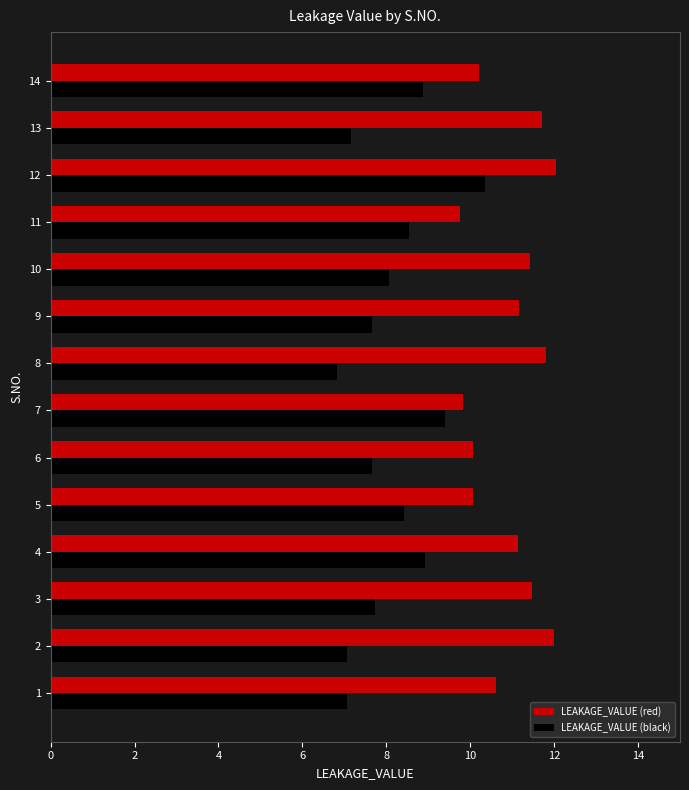

What is the difference between the highest and lowest values at 10?

3.4